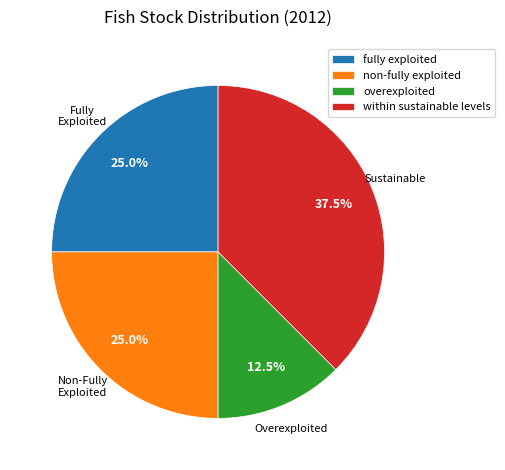

Does overexploited account for over 50% of the chart?

No